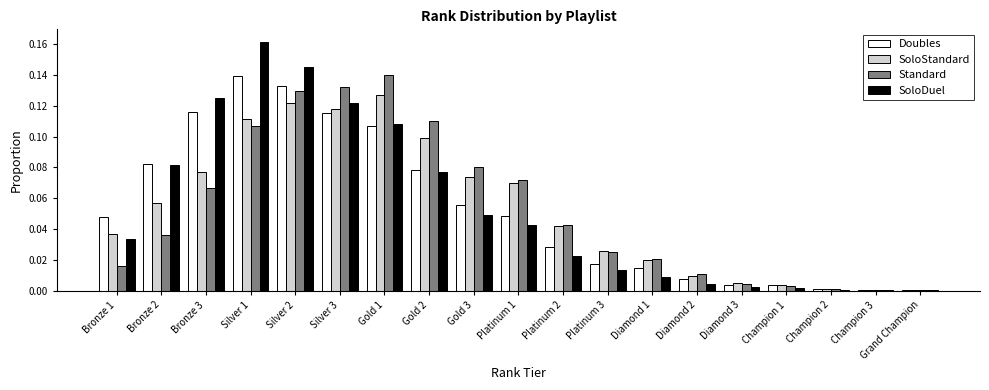

At which label does SoloDuel reach its peak?

Silver 1